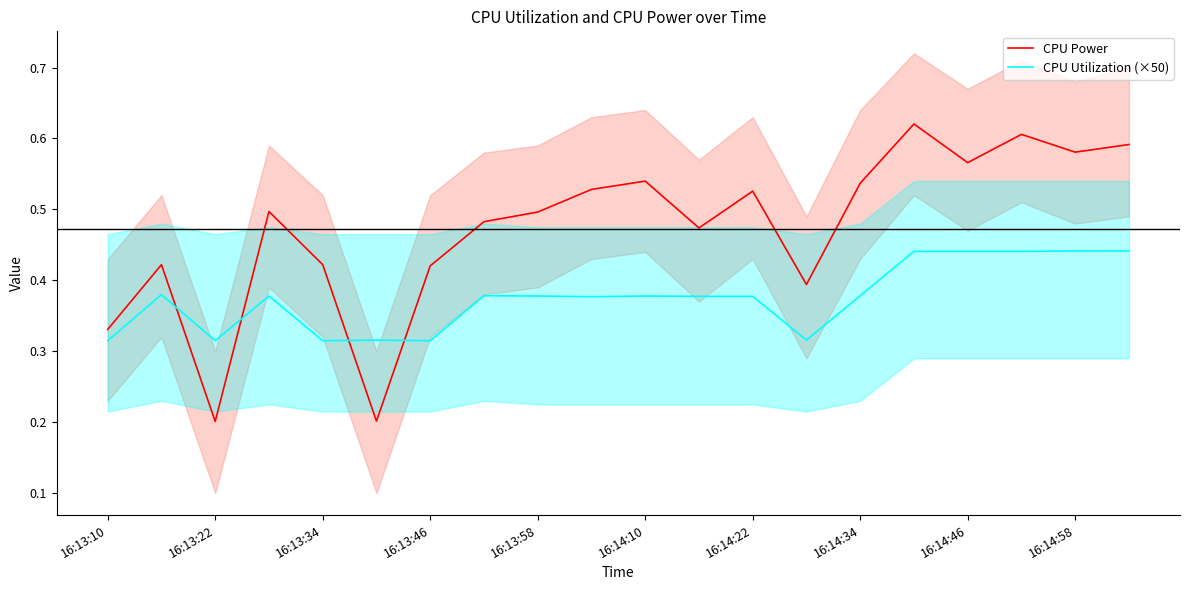

At which category is the sum across all series the highest?

15